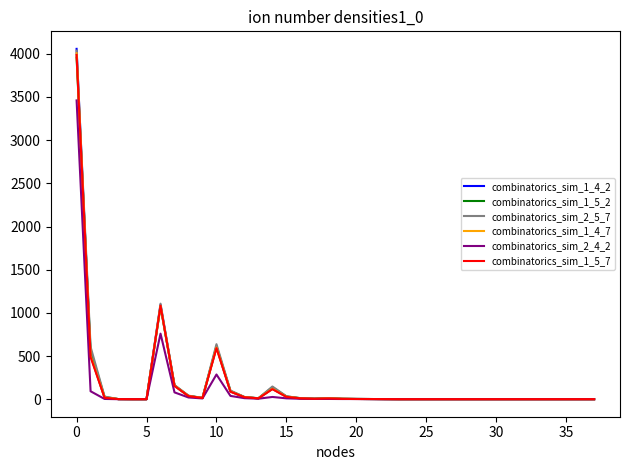

What is the highest value of the combinatorics_sim_1_4_2 series?

4057.0